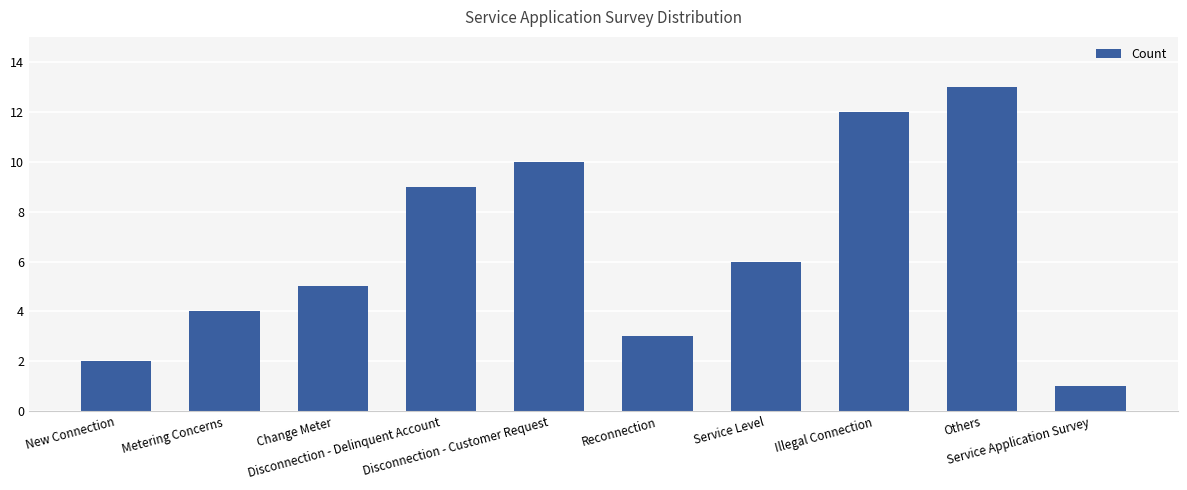

The chart shows a value of 13 at Others. True or false?

True